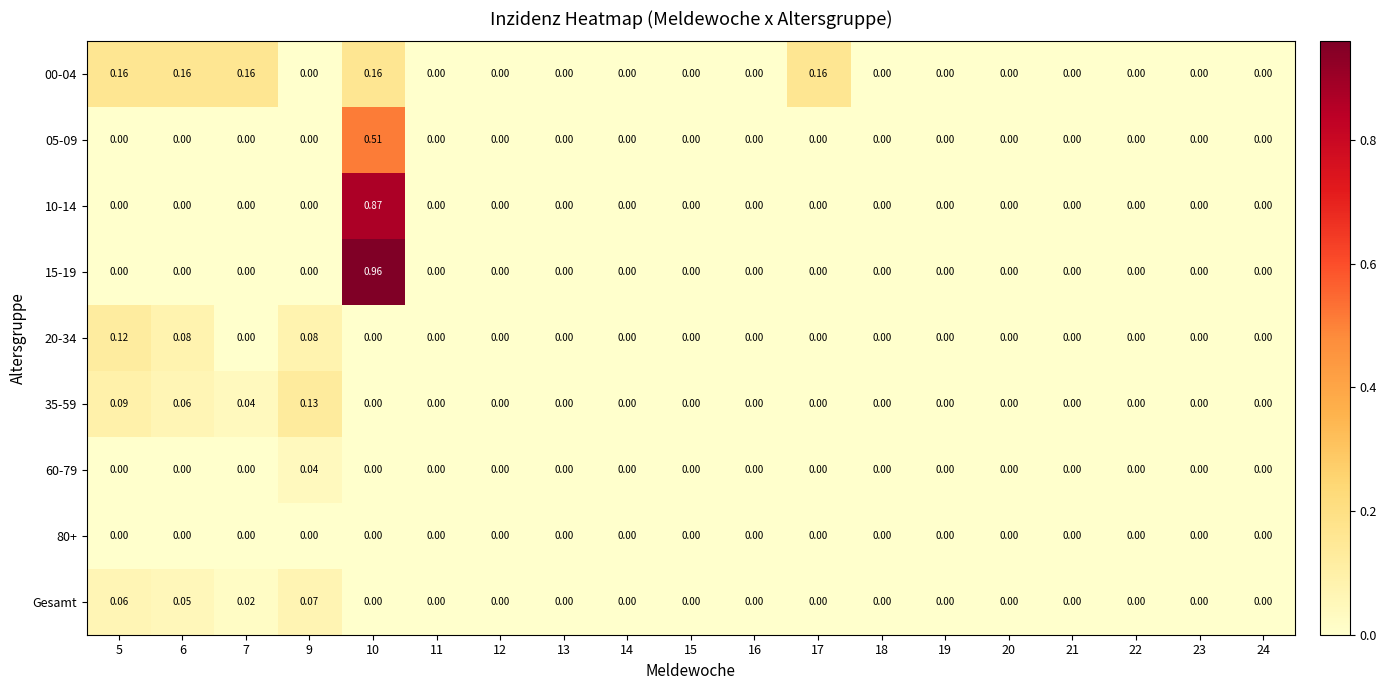

How many series are shown in this chart?

9